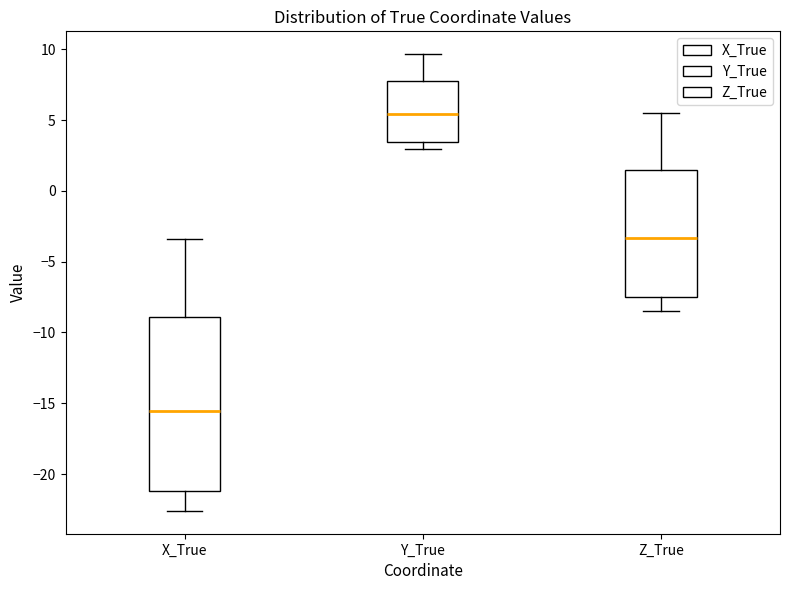

Reading left to right, read every box against the y-axis: the position of its median line, the range the box covers, and the ends of its whiskers. The values are not printed on the chart, so give them approximately, as read against the axis.

X_True: median -15.5, box -21.0 to -9.0, whiskers -22.5 to -3.5
Y_True: median 5.5, box 3.5 to 7.5, whiskers 3.0 to 9.5
Z_True: median -3.5, box -7.5 to 1.5, whiskers -8.5 to 5.5